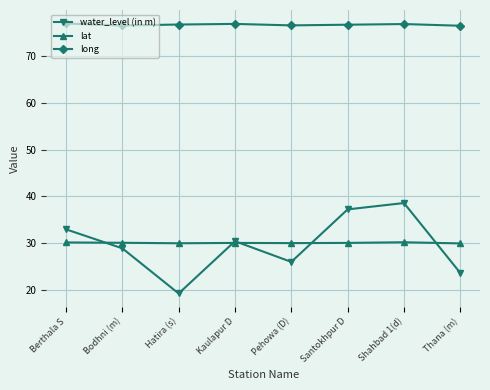

Read the water_level (in m) value at Pehowa (D).

26.0